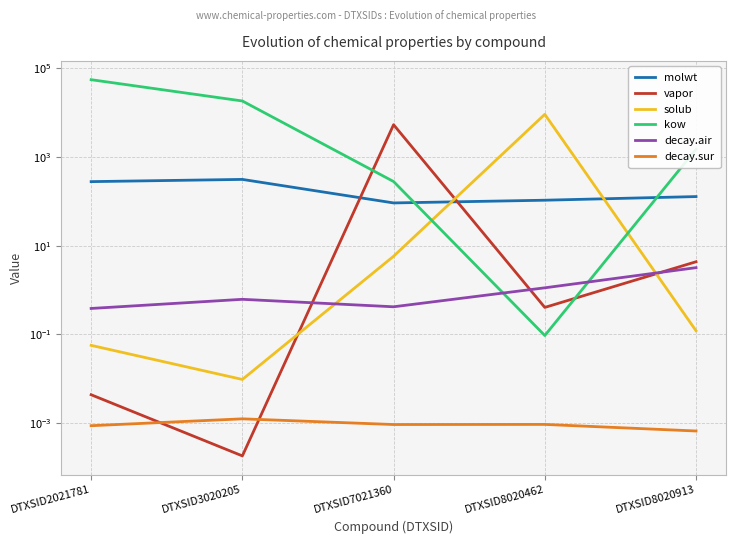

The value of solub at DTXSID2021781 is 0.1. True or false?

False